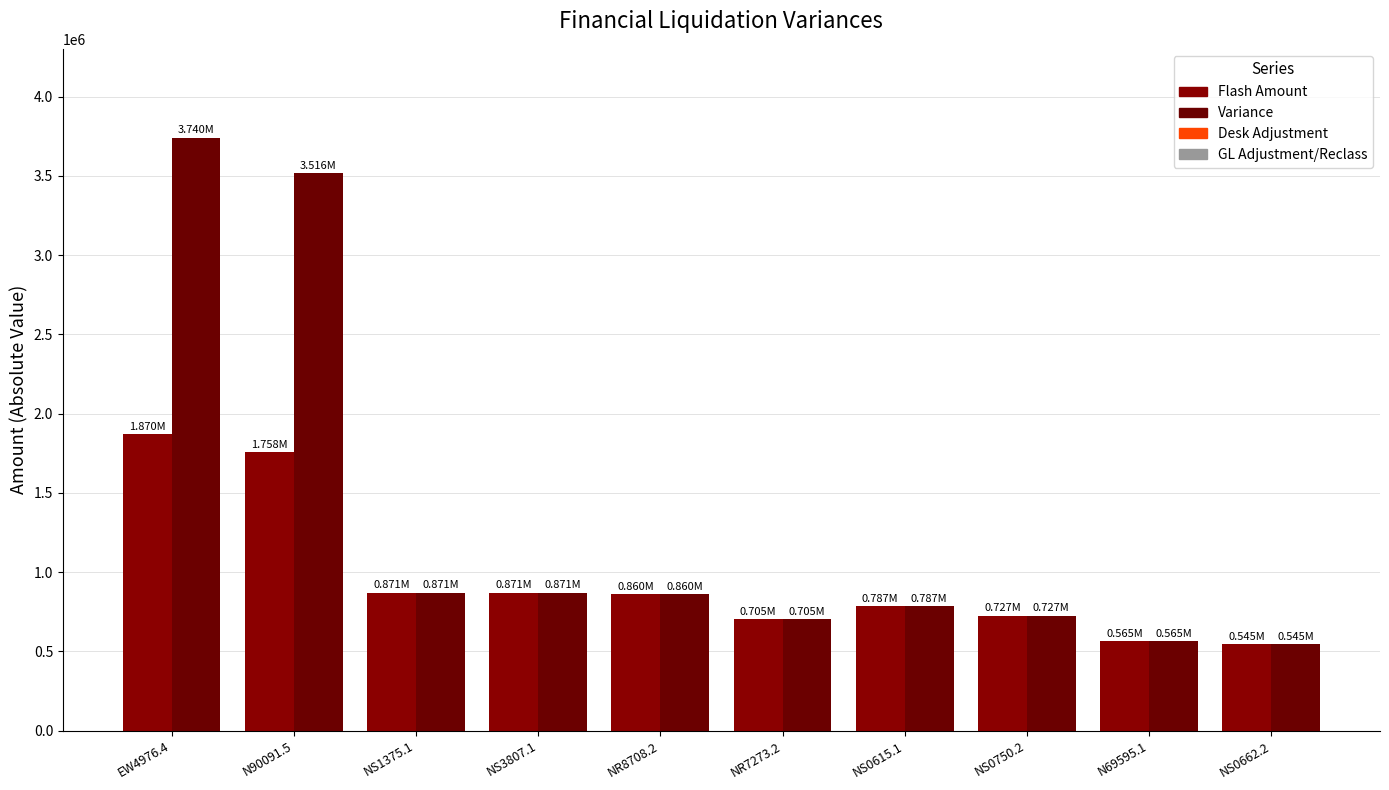

List the labels in order of Variance value, smallest first.

NS0662.2, N69595.1, NR7273.2, NS0750.2, NS0615.1, NR8708.2, NS1375.1, NS3807.1, N90091.5, EW4976.4